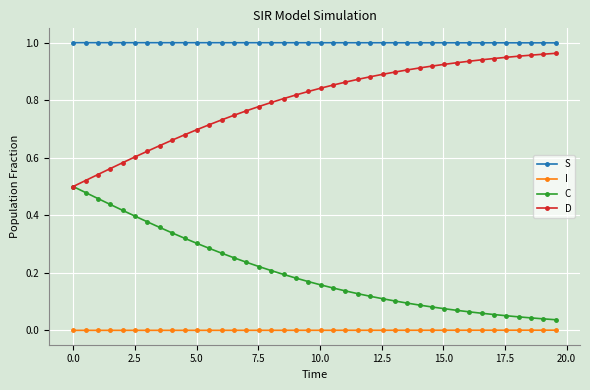

List the series in order of their overall mean, lowest first.

I, C, D, S